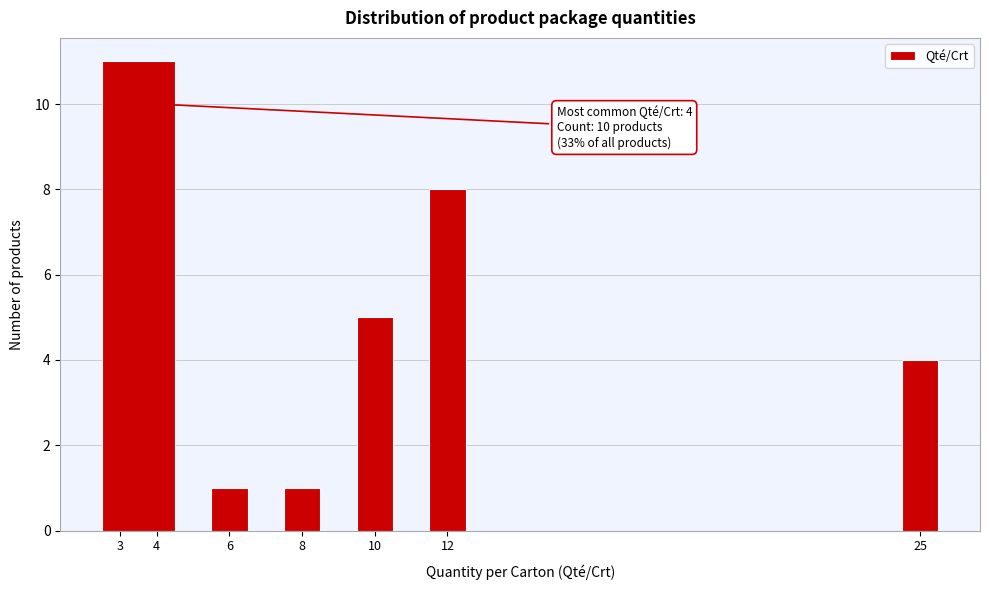

Which range on the x-axis has the tallest bar?

2.5 to 4.5